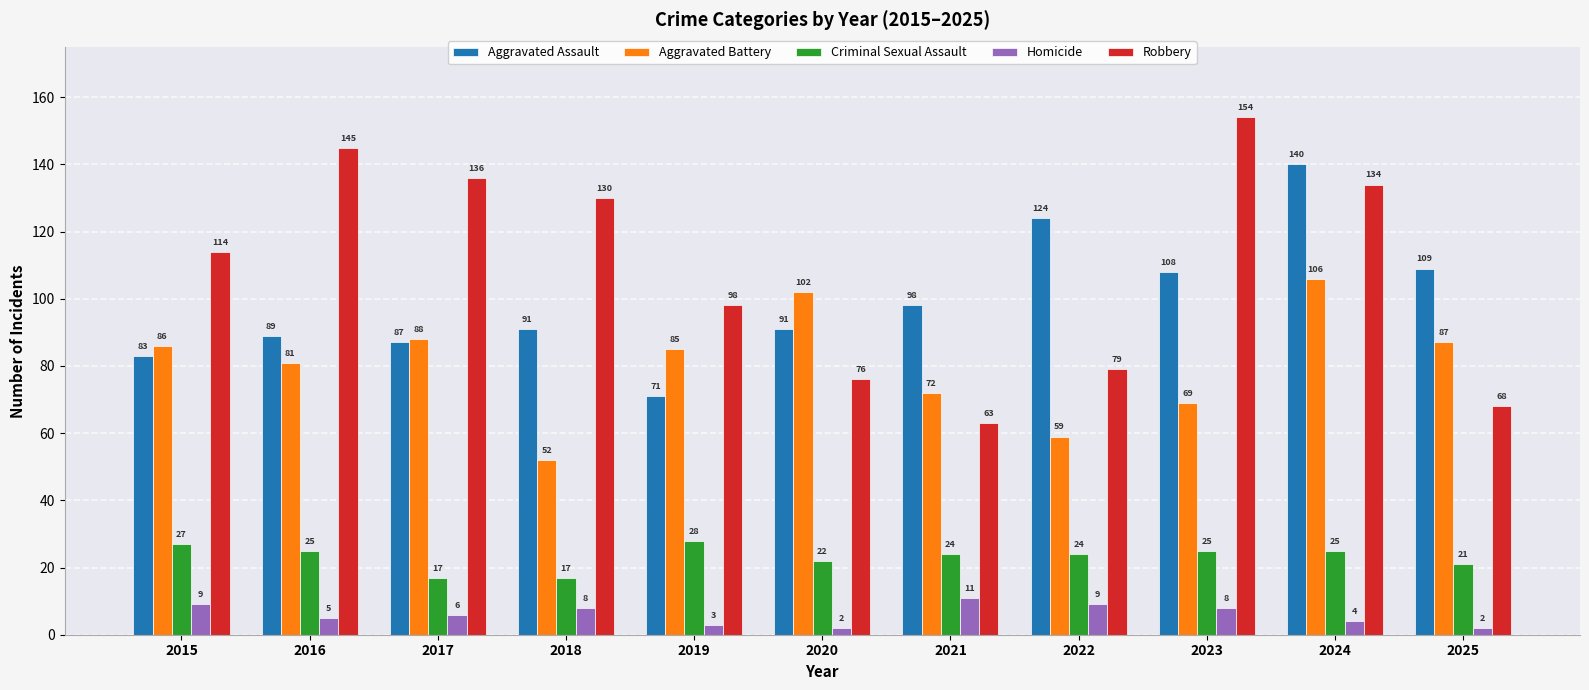

Is the value of Robbery at 2019 greater than the value of Aggravated Battery at 2020?

No